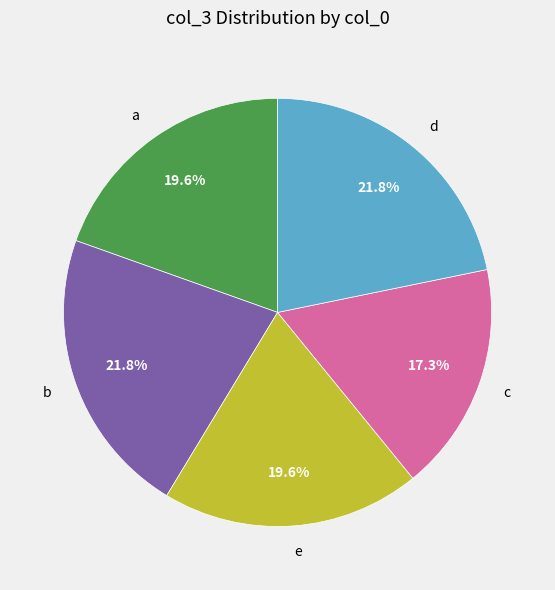

To the nearest percent, what percentage of the pie is a?

20%